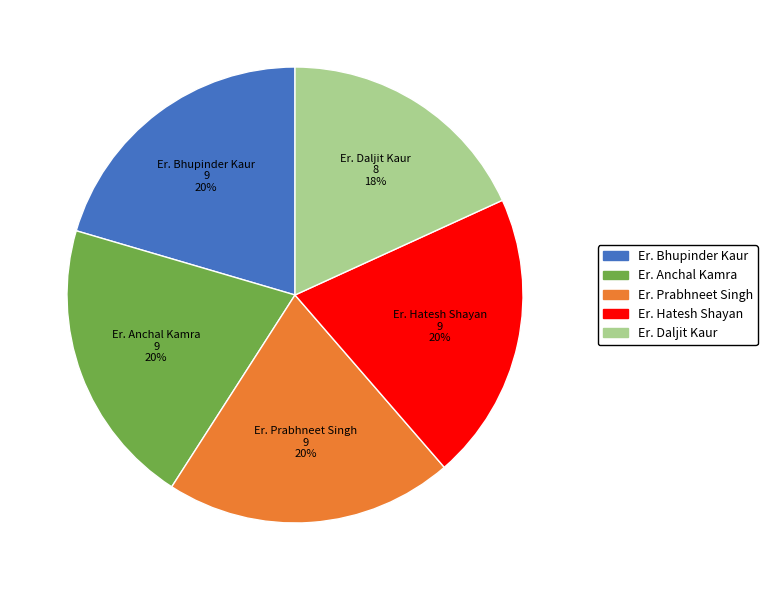

What percentage is the Er. Prabhneet Singh slice, to the nearest percent?

20%